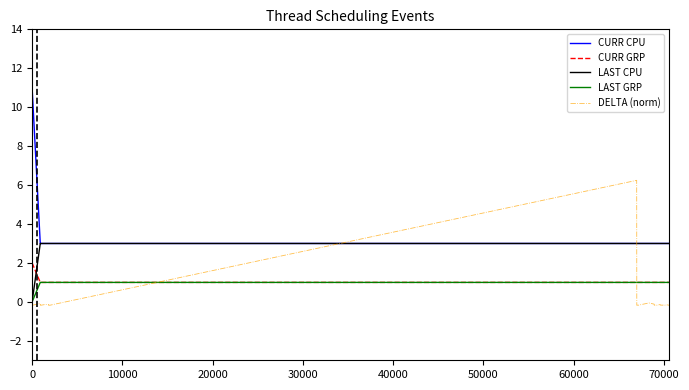

After their last crossing, which series has the higher values: LAST GRP or DELTA (norm)?

LAST GRP